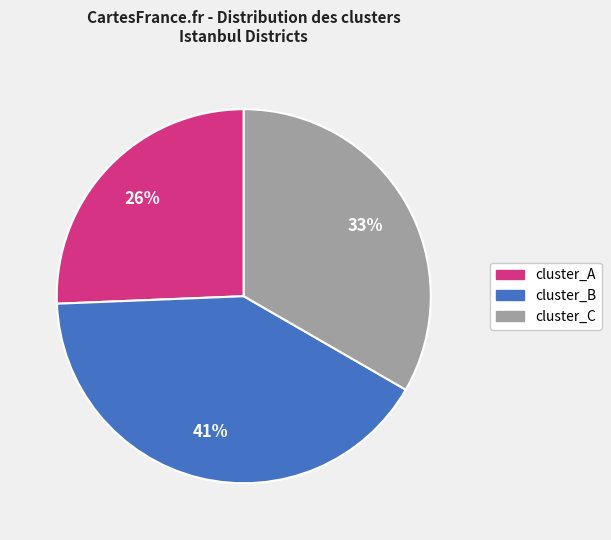

Is there any slice that represents more than half of the pie?

No